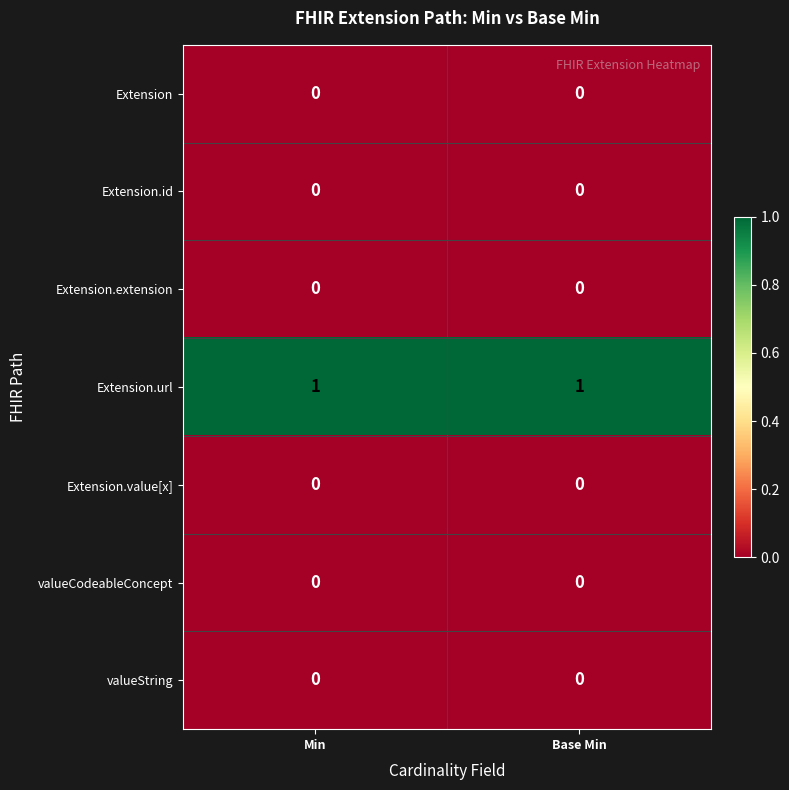

Which series has the largest total across all categories?

Extension.url